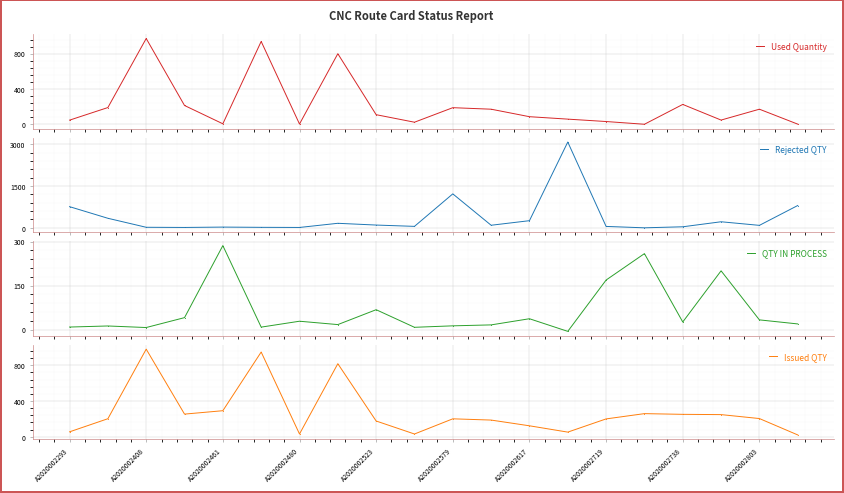

How many positive values does the Rejected QTY series have?

19